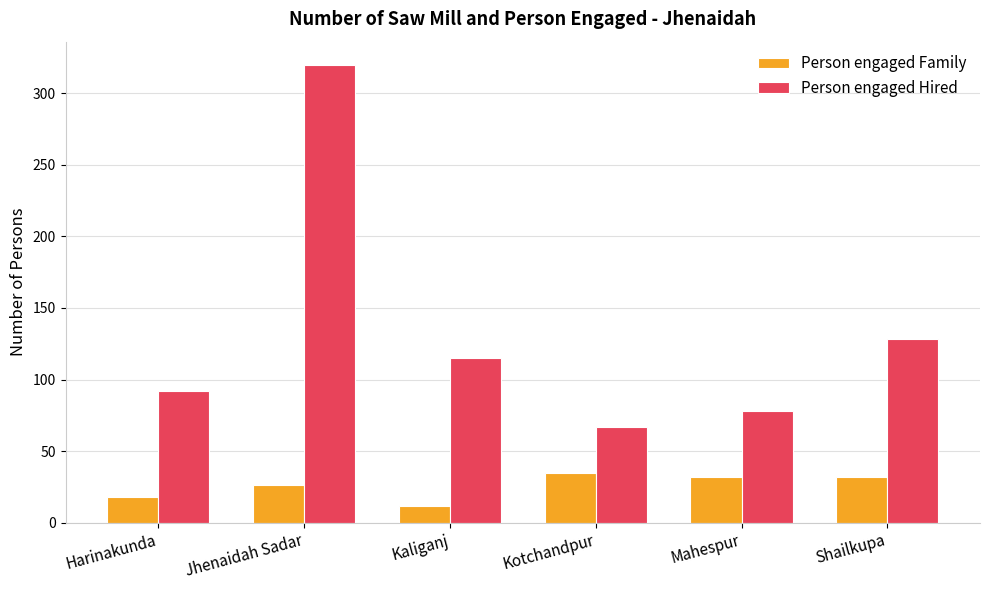

What is the label of the 5th bar from the left?

Mahespur